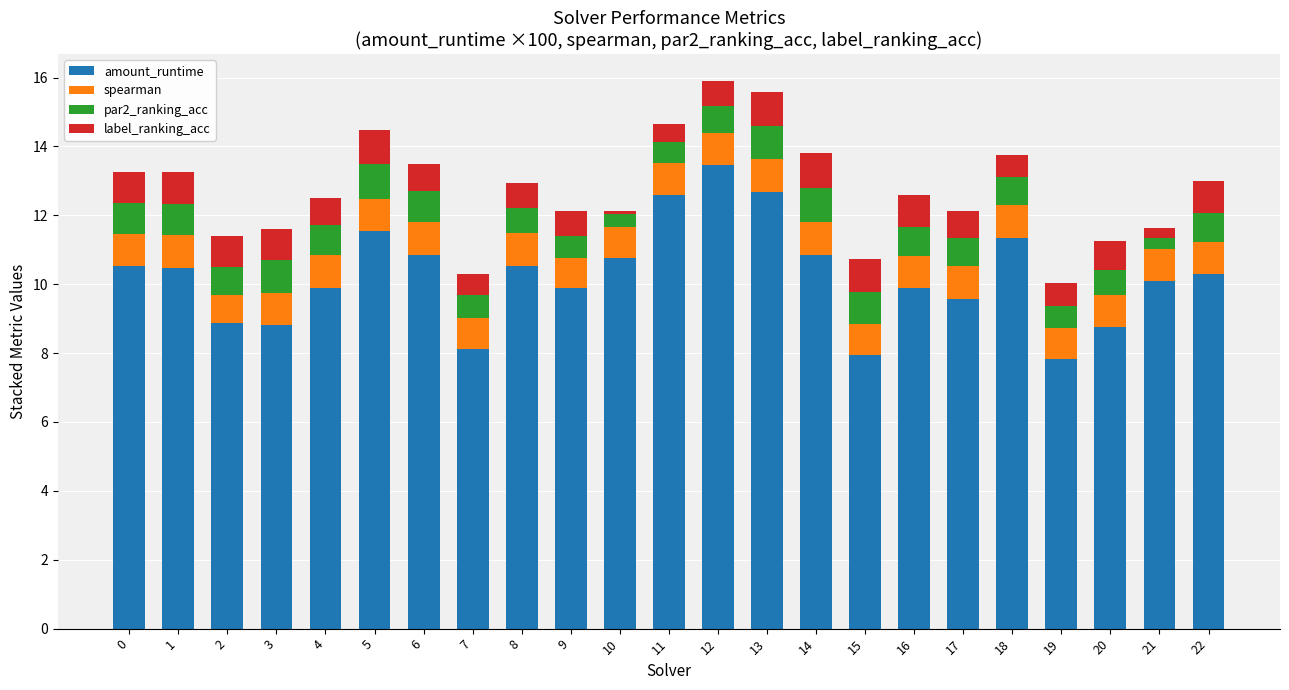

What is the total value across all series at 6?

13.5